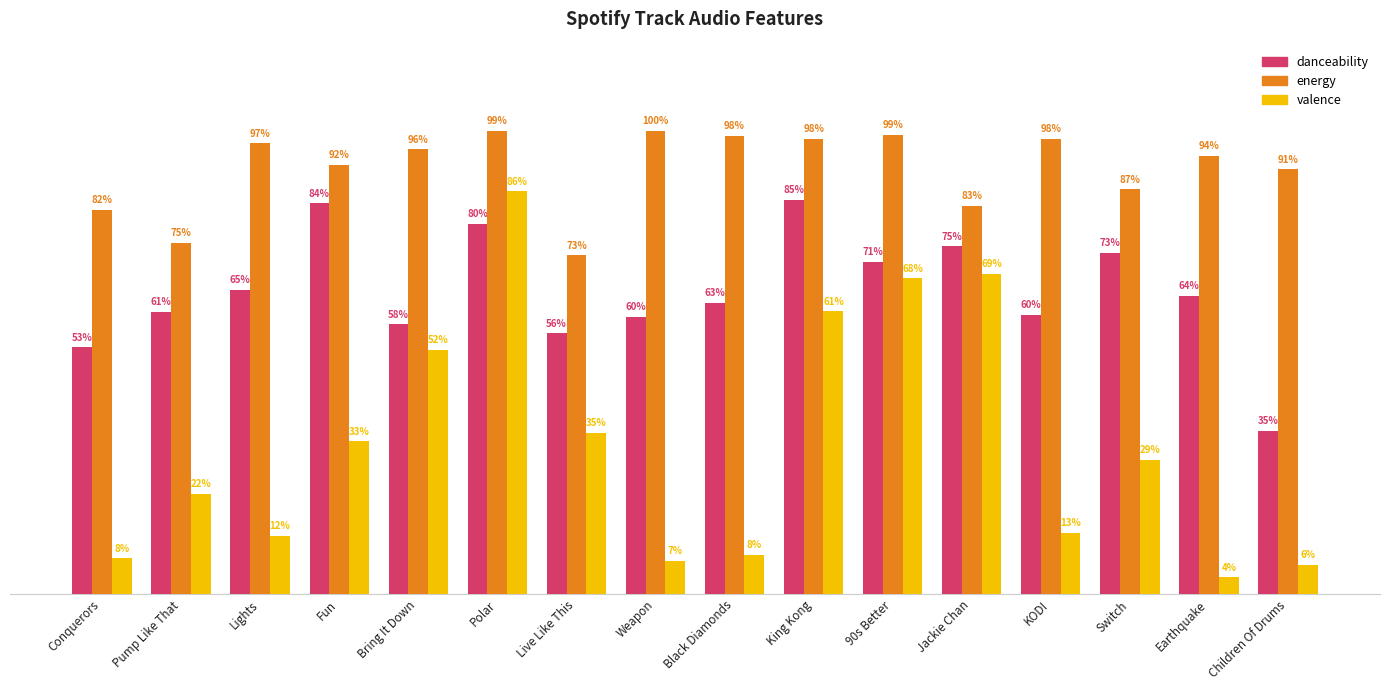

What is the sum of the energy values at Weapon and Live Like This?

1.7